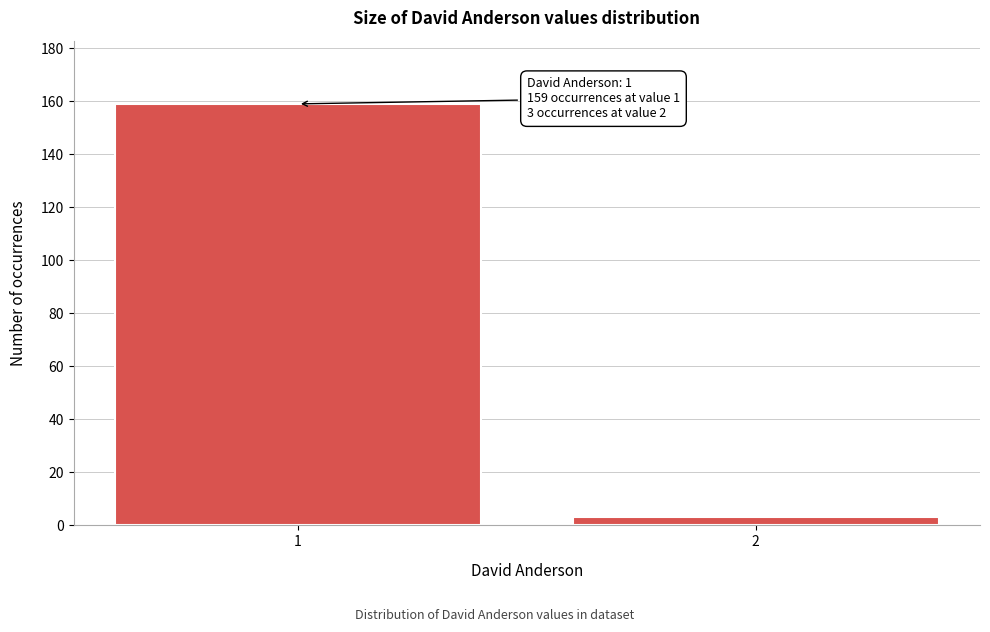

Reading right to left, what are all the values shown in this chart?

2=3	1=159